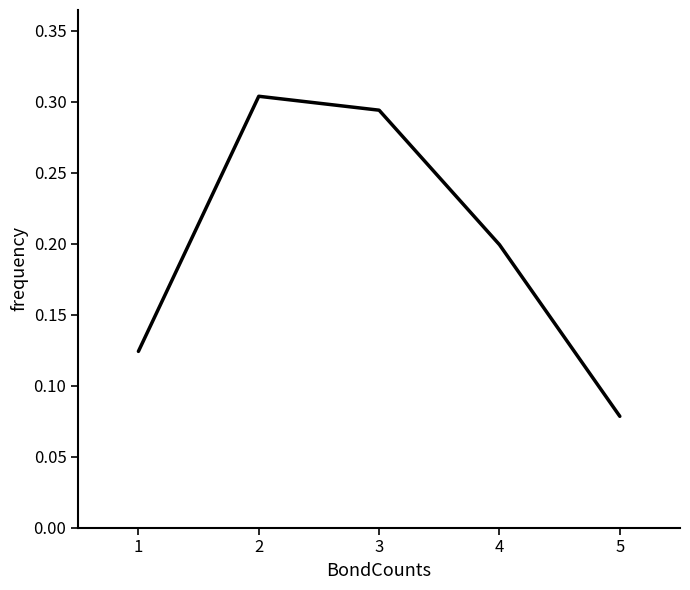

Which label corresponds to the smallest value in the chart?

5